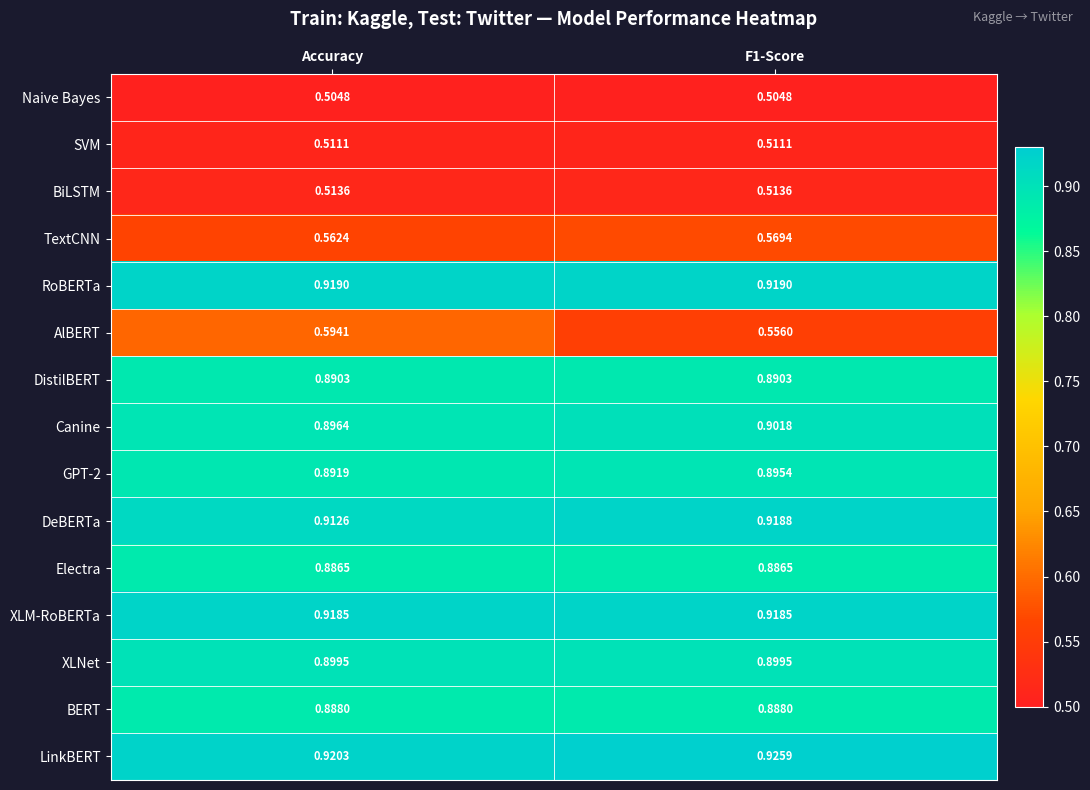

Between Accuracy and F1-Score, which series saw the biggest shift?

AlBERT